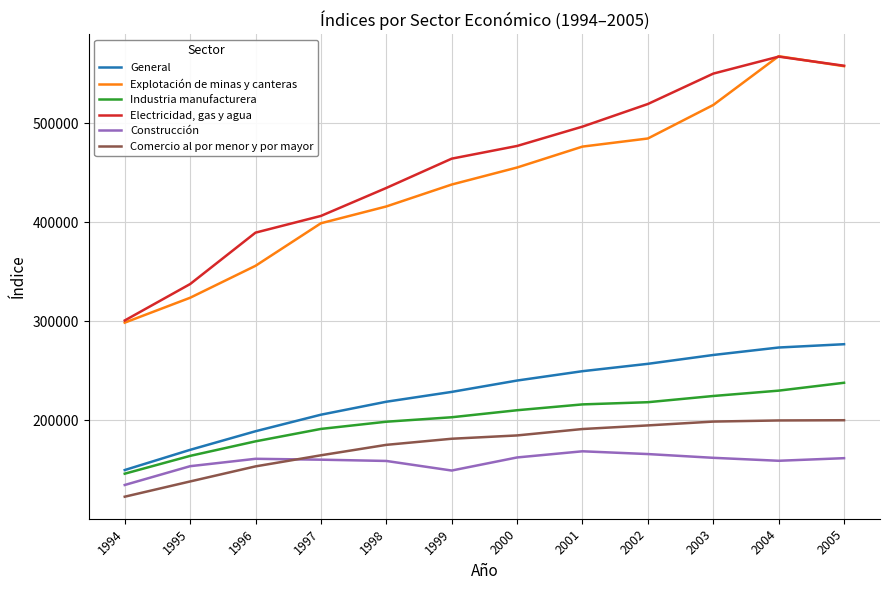

Is the value of Explotación de minas y canteras at 1997 greater than the value of Comercio al por menor y por mayor at 1999?

Yes